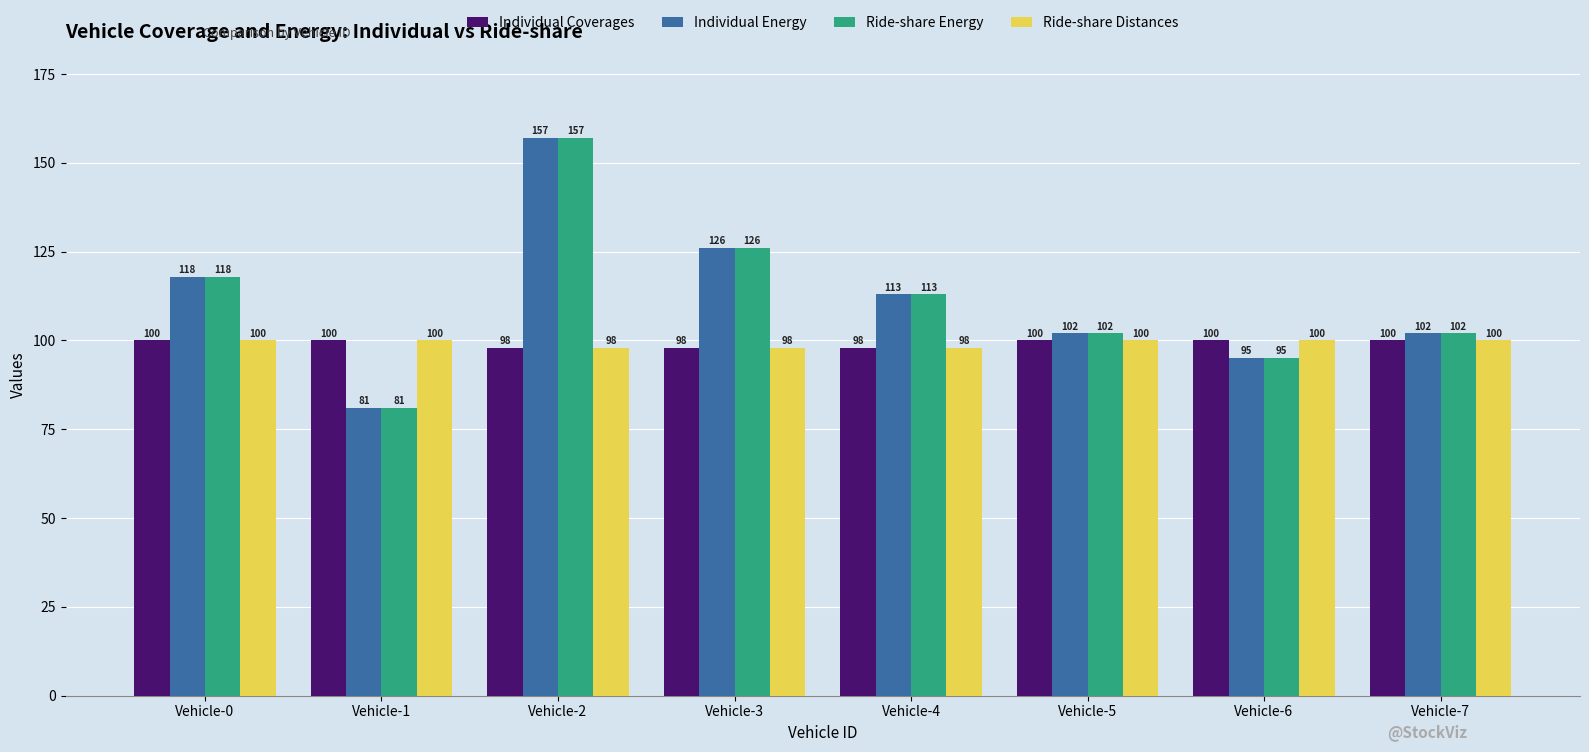

Is it true that Individual Energy equals 174 at Vehicle-4?

False